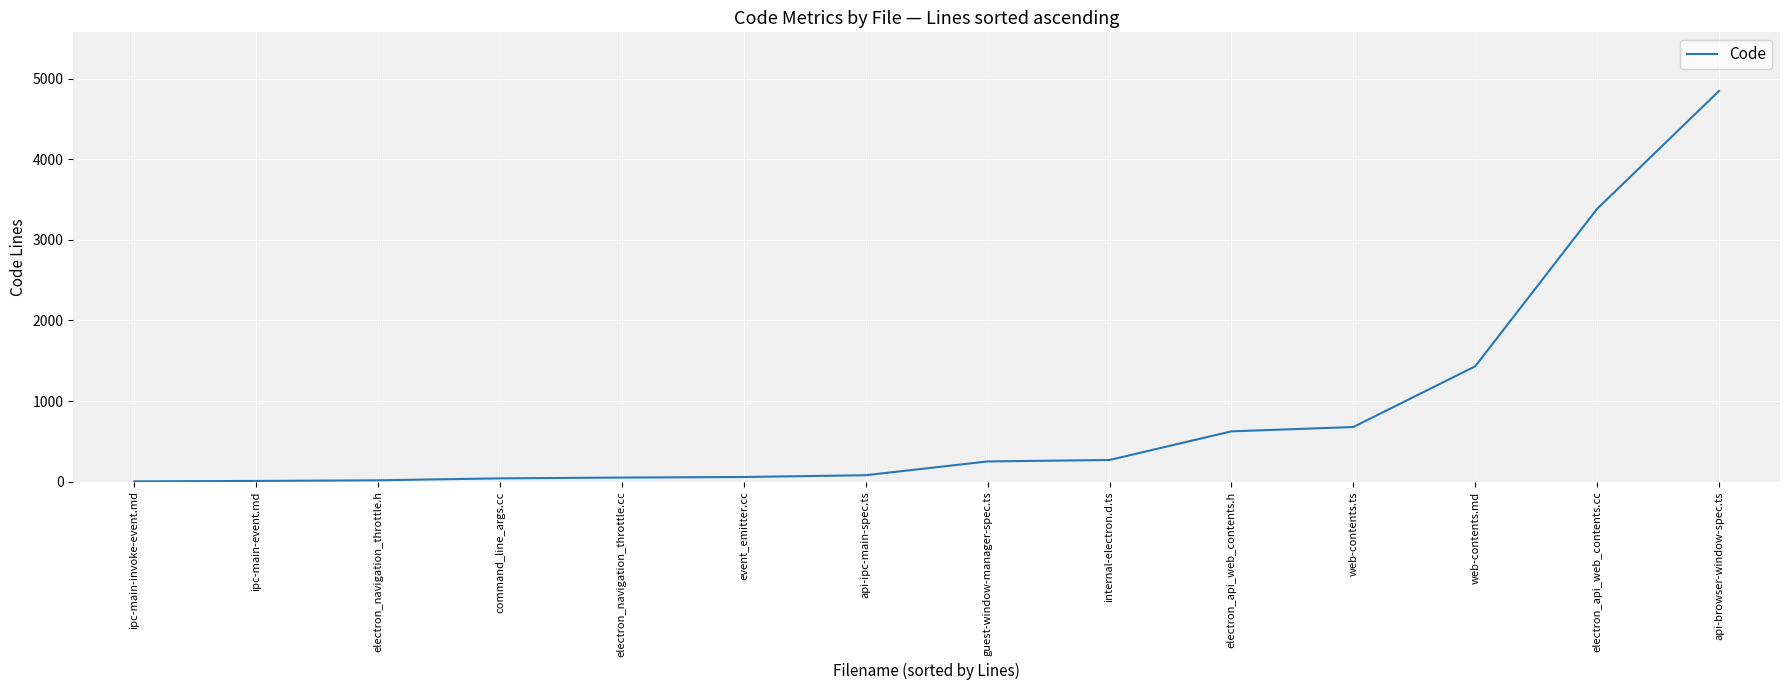

What is the smallest value displayed?

5